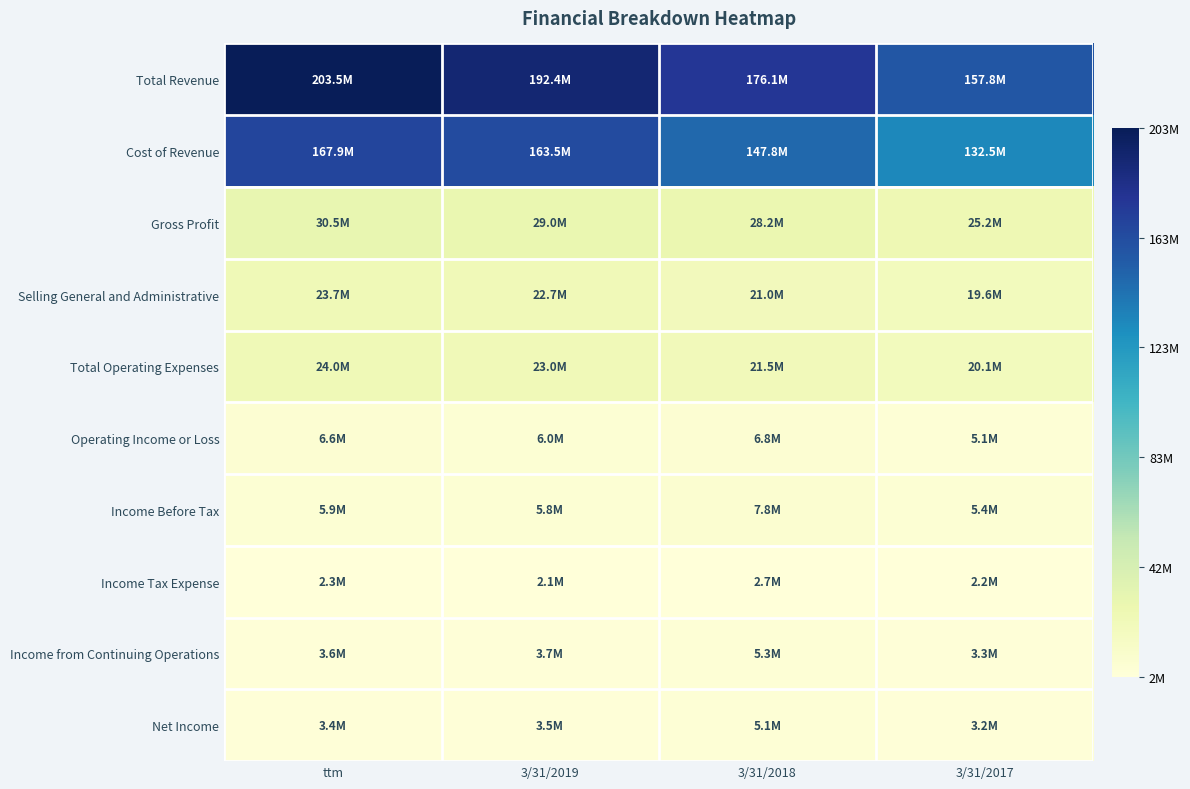

Which series changed the most between 3/31/2019 and 3/31/2018?

Total Revenue